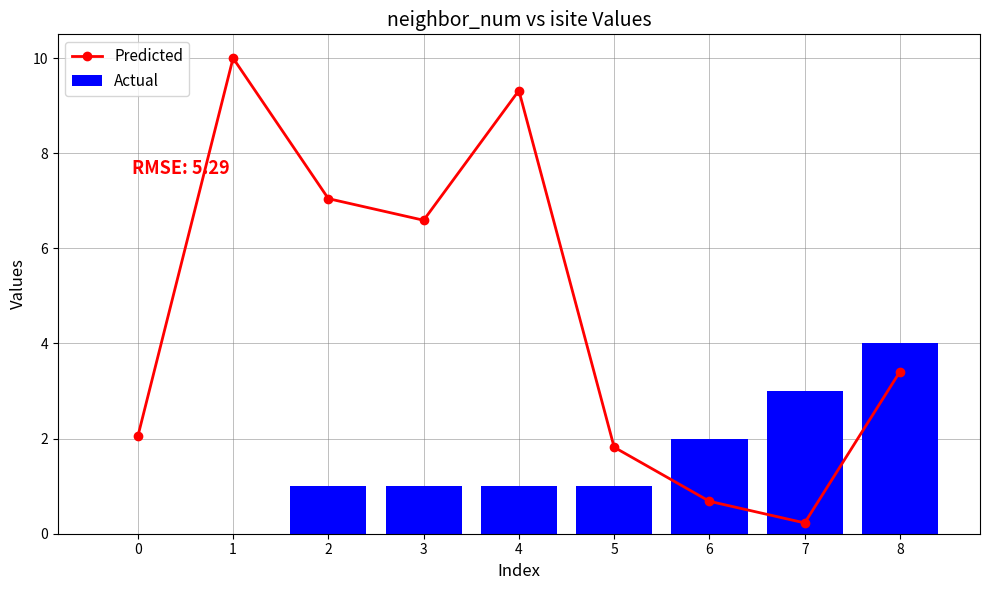

Reading left to right, transcribe all the data shown in this chart.

Predicted: 2.0	10.0	7.0	6.6	9.3	1.8	0.7	0.2	3.4
Actual: 0.0	0.0	1.0	1.0	1.0	1.0	2.0	3.0	4.0